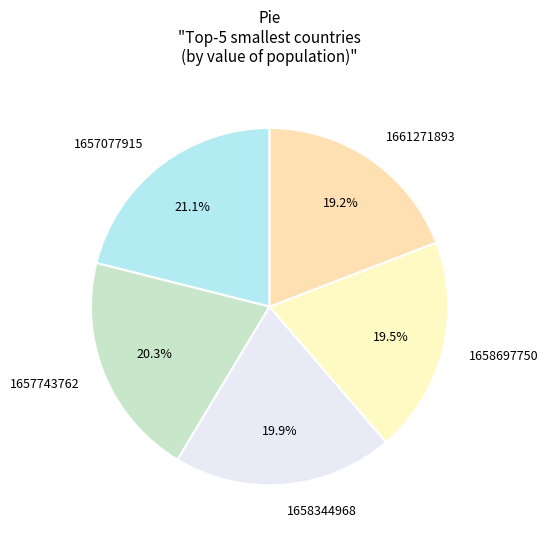

Is there any slice that represents more than half of the pie?

No